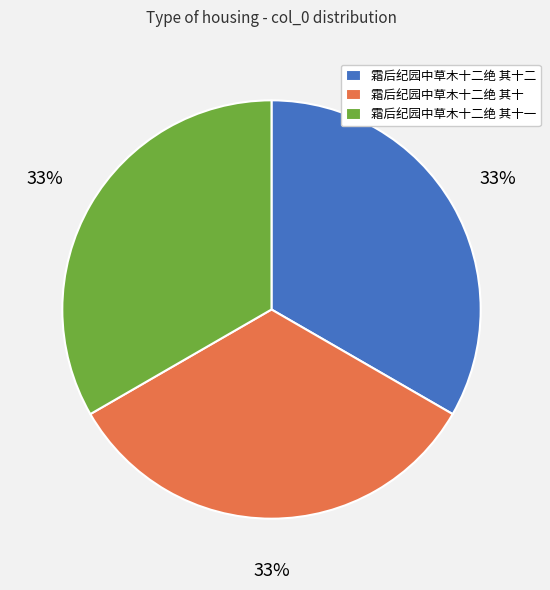

What percentage is the 霜后纪园中草木十二绝 其十一 slice, to the nearest percent?

33%